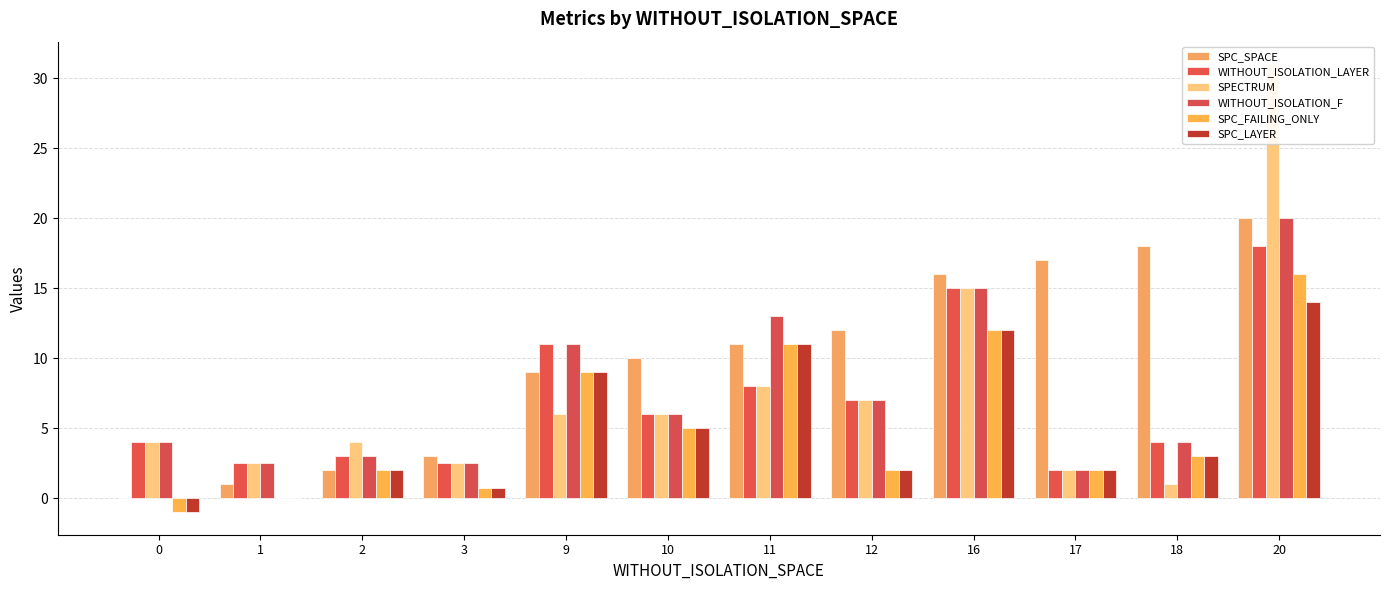

How many distinct data groups are displayed?

6